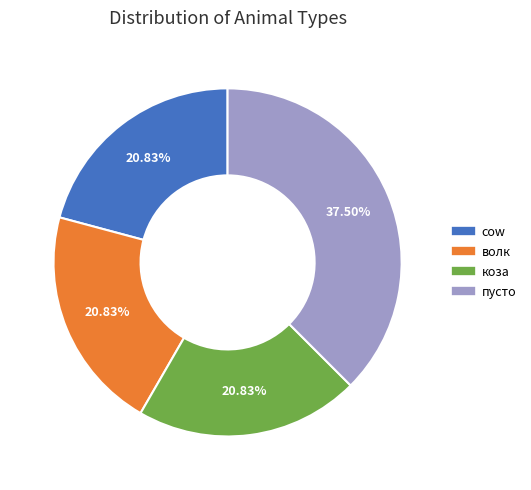

The коза slice represents 8% of the pie. True or false?

False